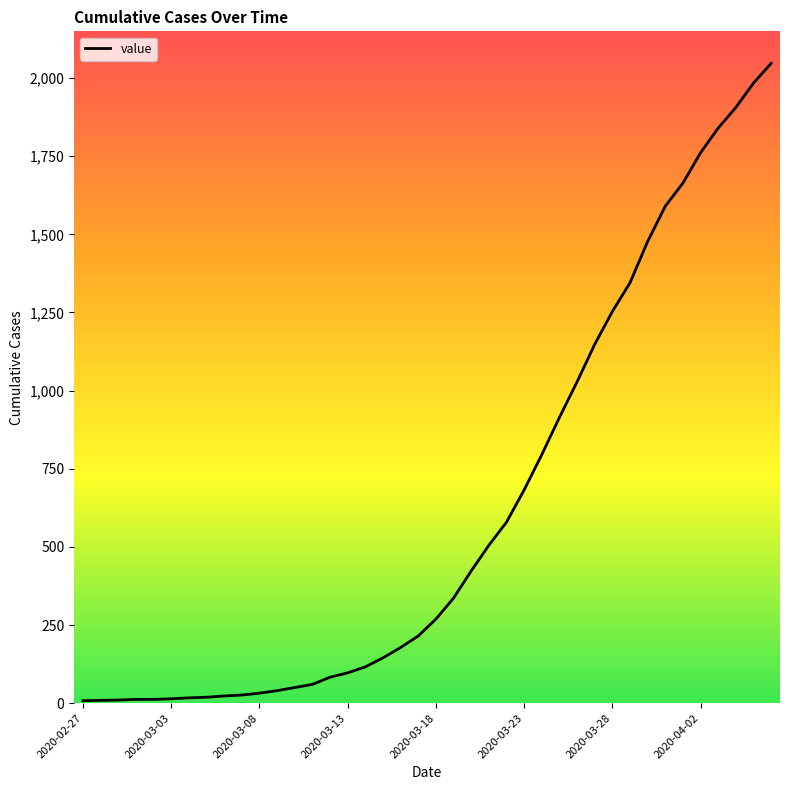

What is the greatest value displayed?

2047